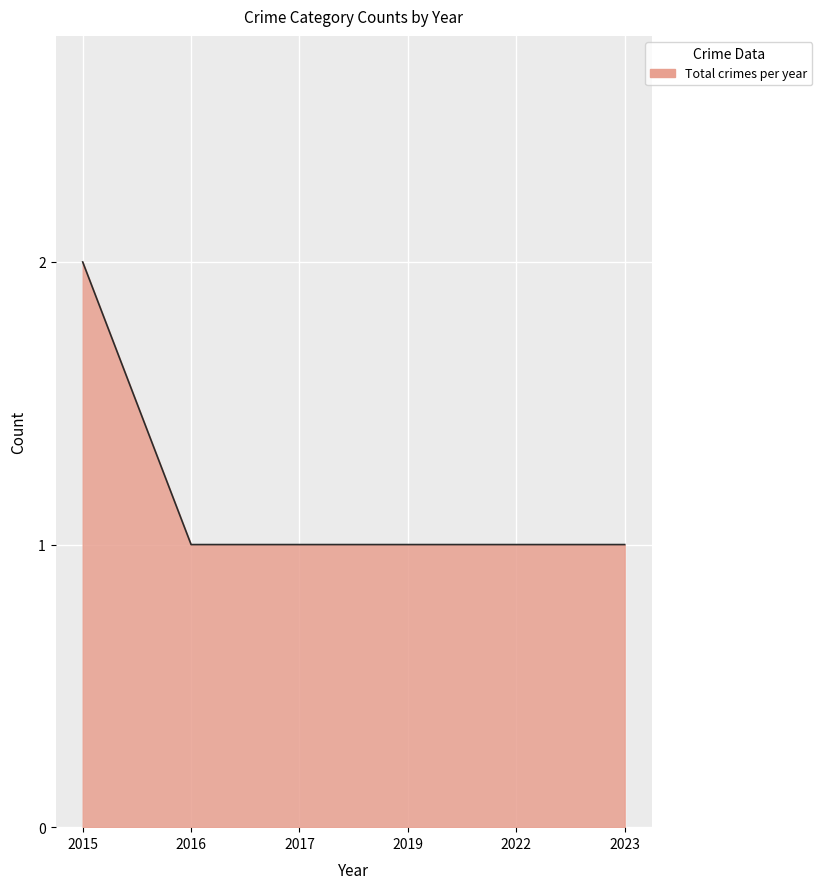

What is the change in value from 2015 to 2022?

-1